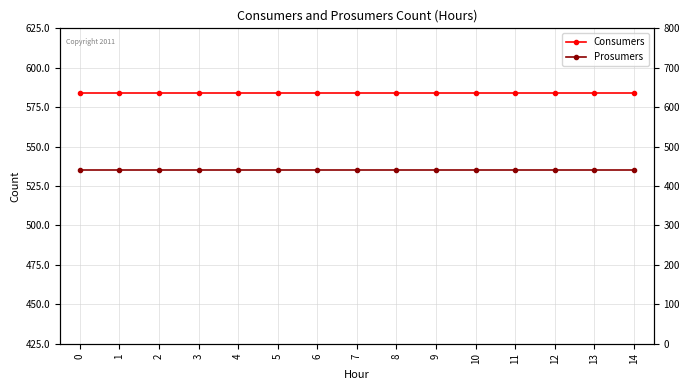

The Prosumers series shows 614 at 13. True or false?

False